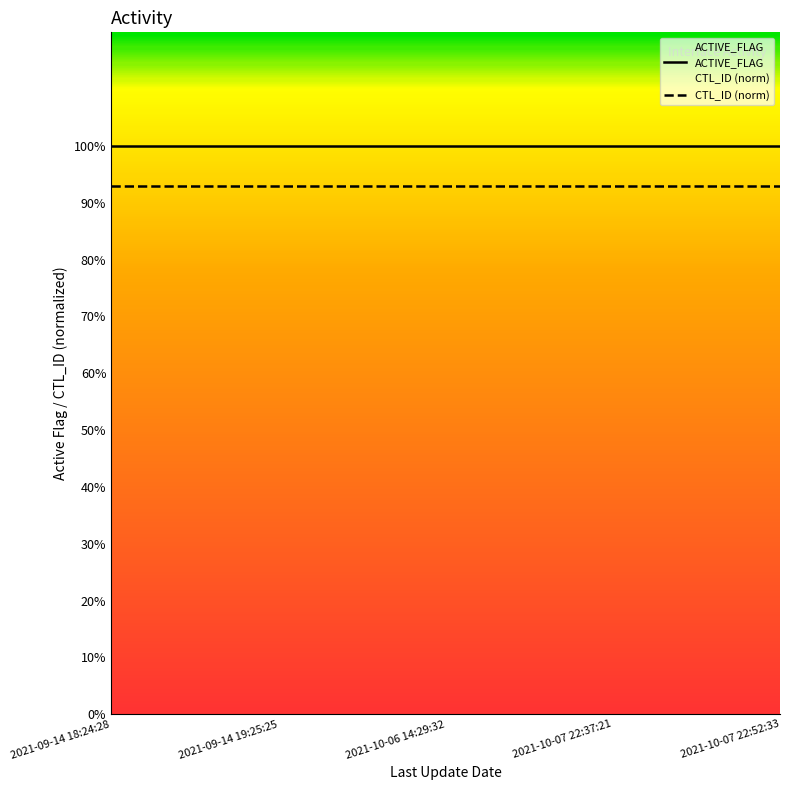

Read the ACTIVE_FLAG value at 2021-09-14 19:25:25.

1.0